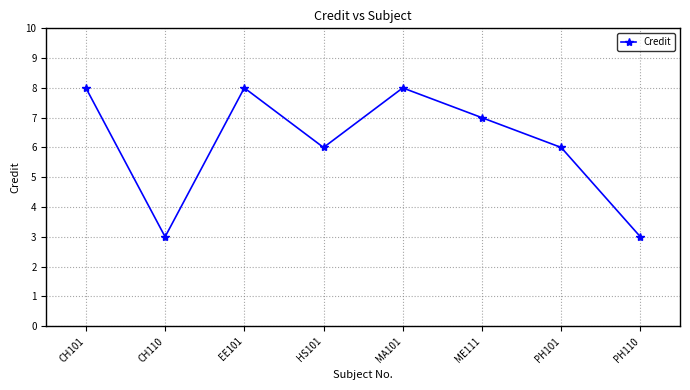

What is the value of the 4th point from the left?

6